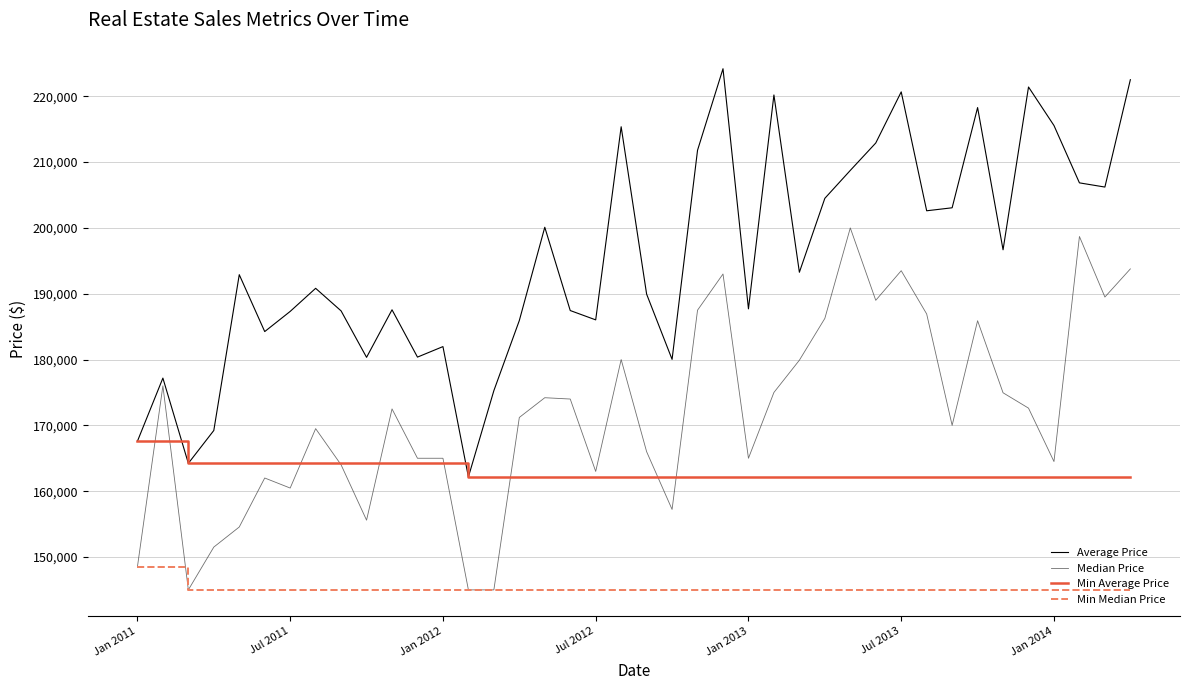

Rank the series by their maximum value, from lowest to highest.

Min Median Price, Min Average Price, Median Price, Average Price